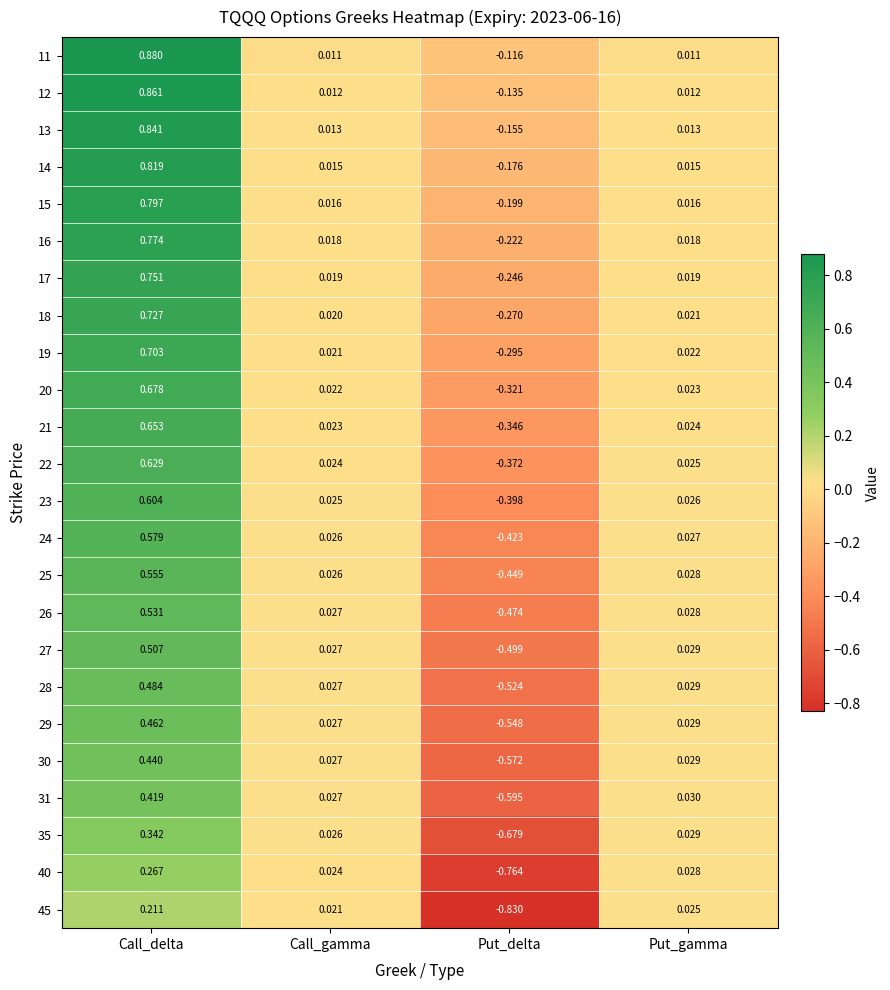

How many data points in 25 are above 0?

3